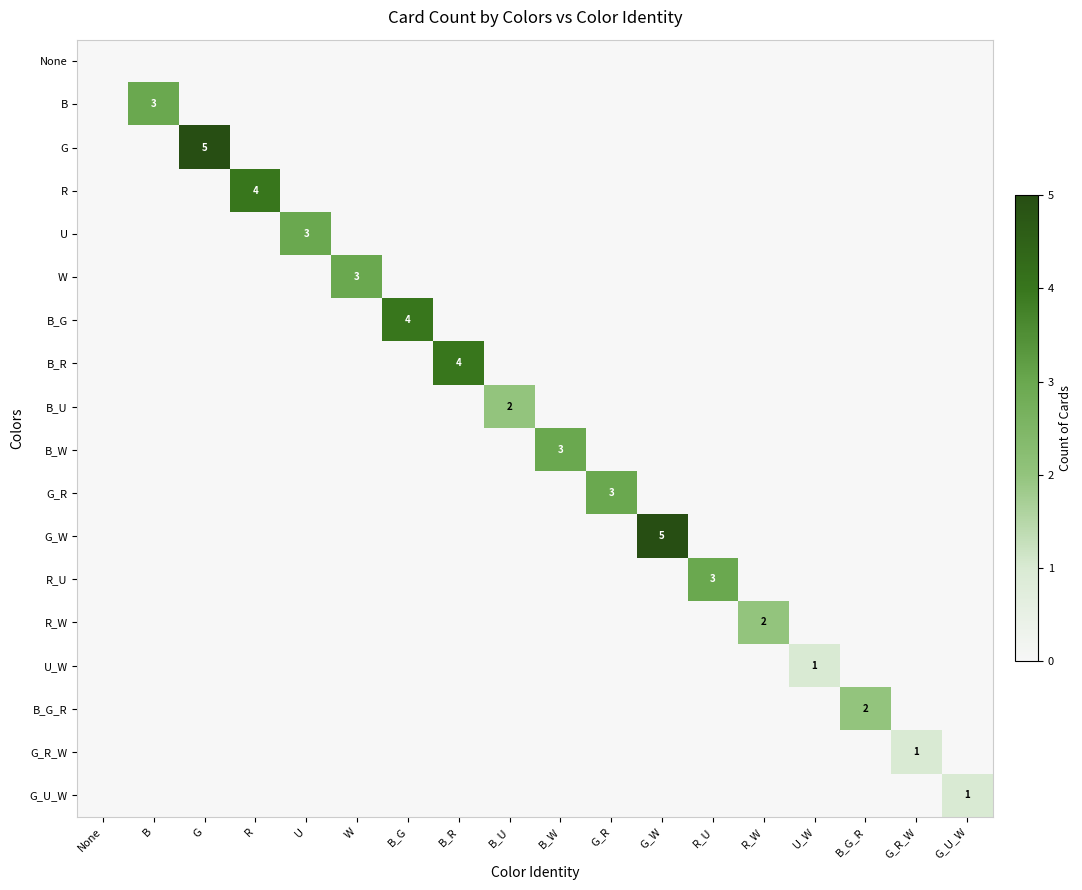

True or false: W has a value of 1 at W.

False